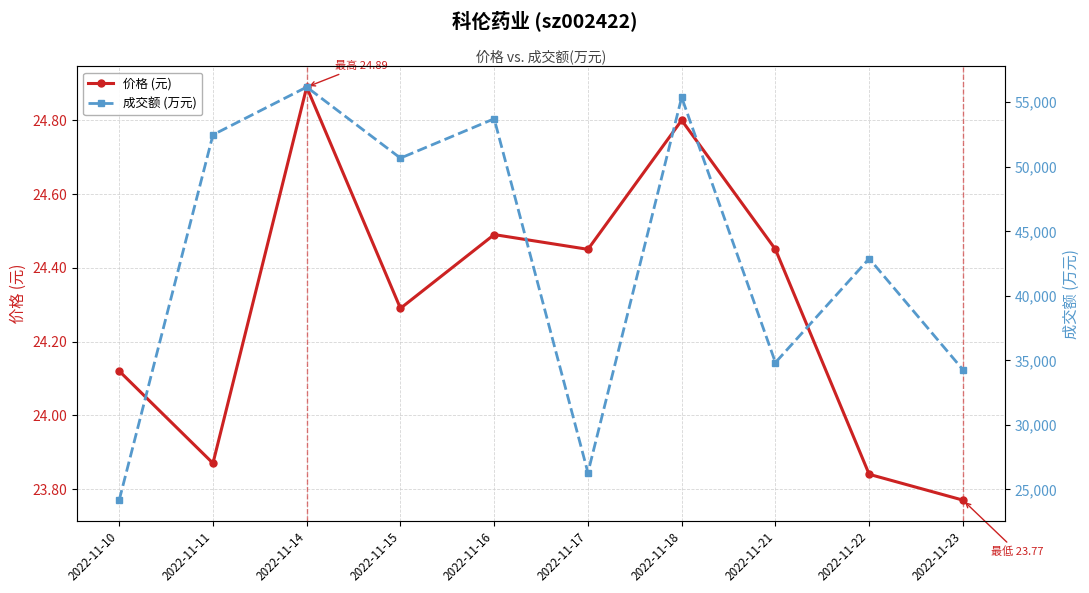

Is it true that 成交额 (万元) equals 26295.0 at 2022-11-17?

True